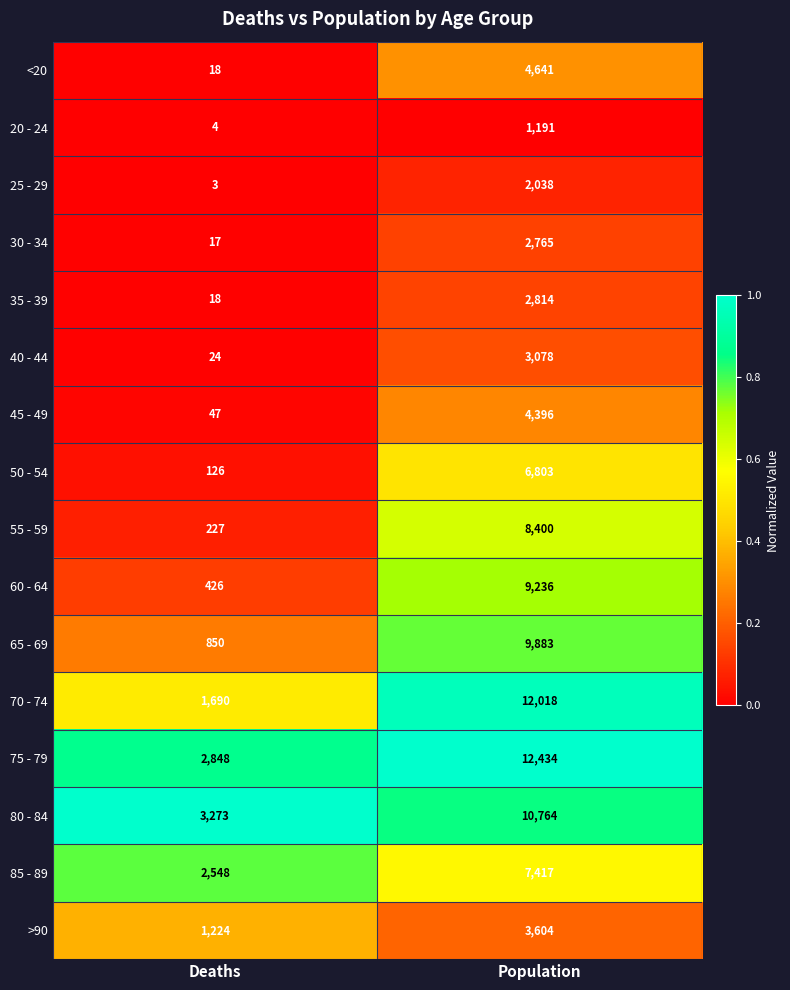

Rank the series by their maximum value, from lowest to highest.

20 - 24, 25 - 29, 30 - 34, 35 - 39, 40 - 44, >90, 45 - 49, <20, 50 - 54, 85 - 89, 55 - 59, 60 - 64, 65 - 69, 80 - 84, 70 - 74, 75 - 79